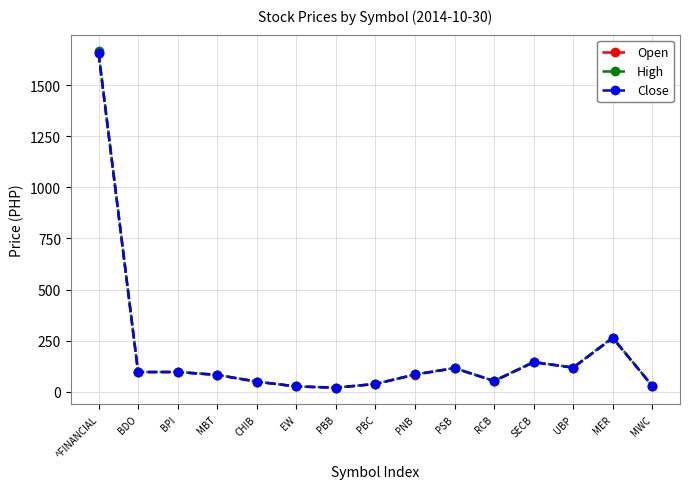

What is the total value across all series at UBP?

354.6